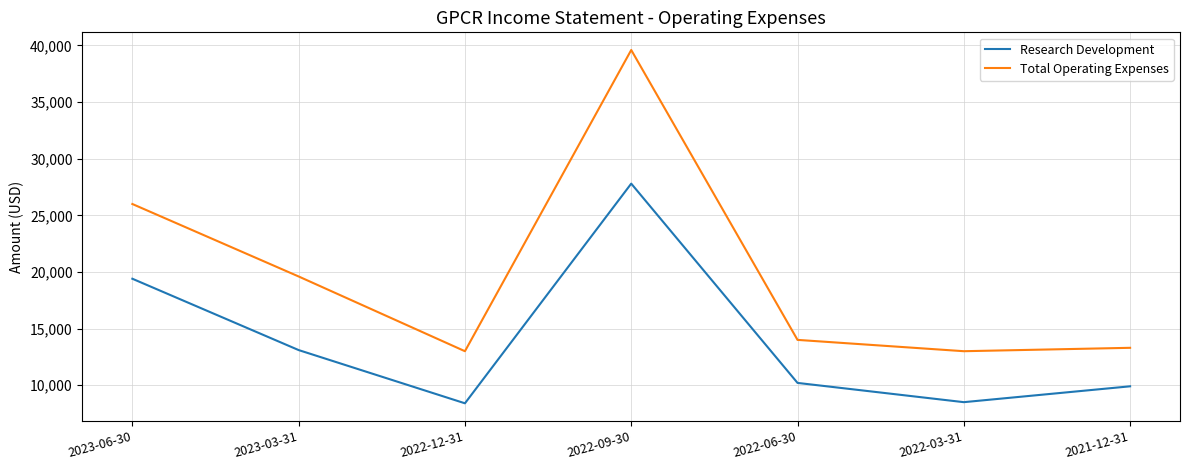

At which category does the chart reach its peak across all series?

2022-09-30